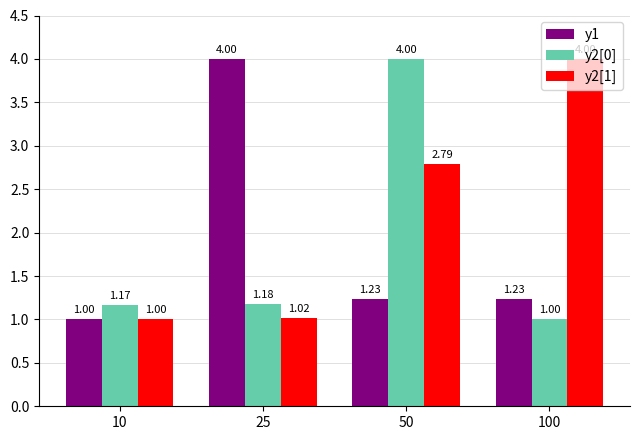

At which category is the sum across all series the highest?

50